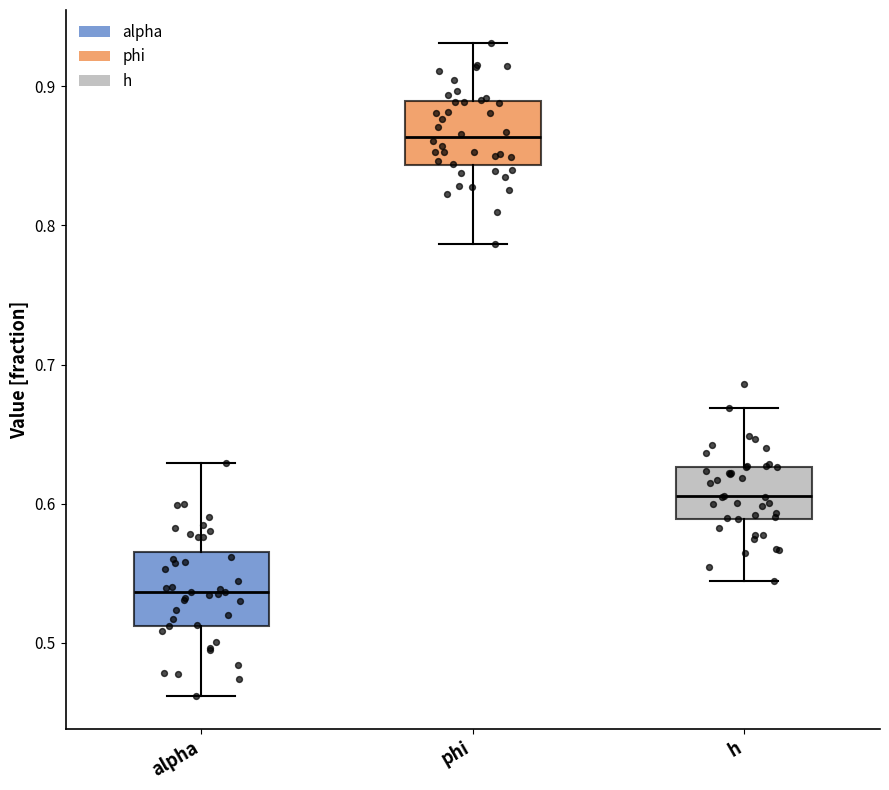

Where does the lower whisker of the box for h end on the y-axis? The values are not printed on the chart, so give them approximately, as read against the axis.

0.54